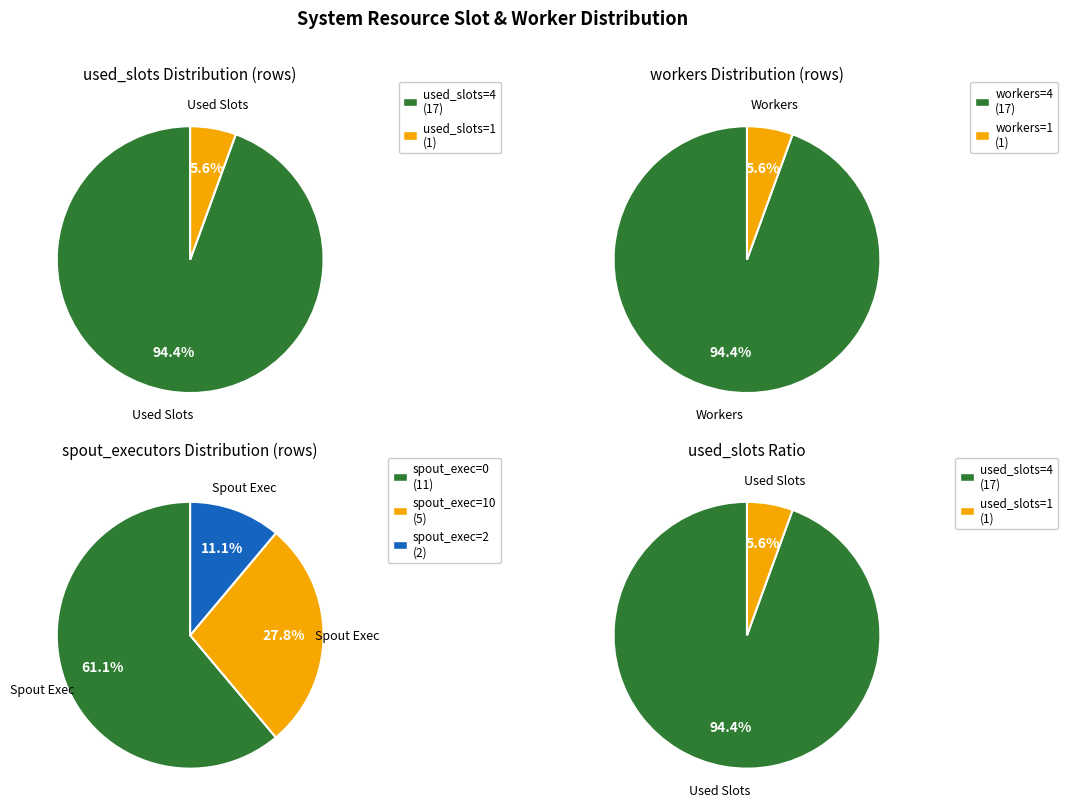

Which series has the largest range (max minus min)?

spout_executors